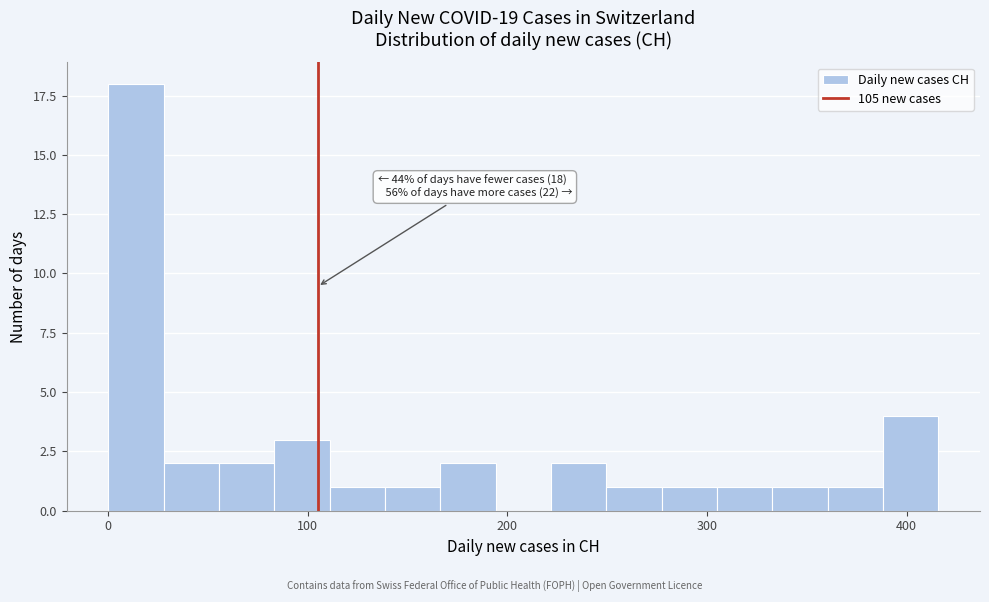

Around what value on the x-axis is the tallest bar? Give the approximate position of its centre, as read against the axis.

10